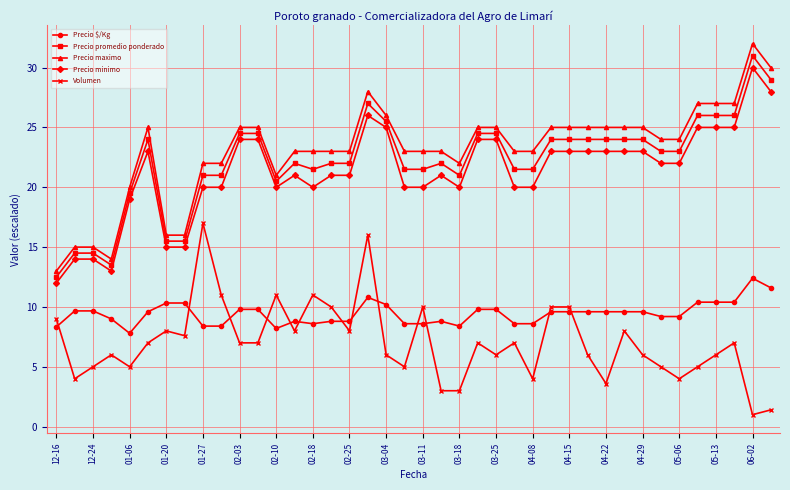

Which series has the largest range (max minus min)?

Precio maximo